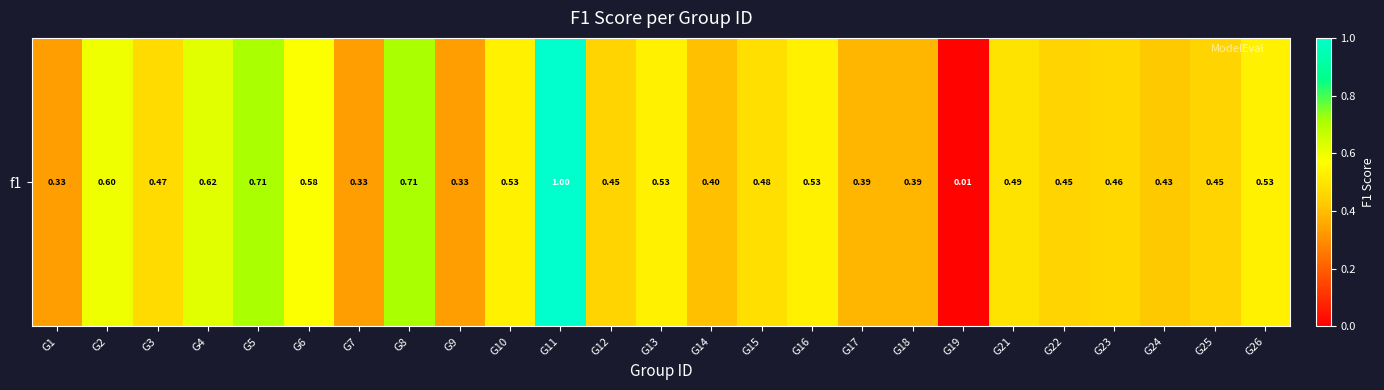

Which label corresponds to the largest value in the chart?

G11